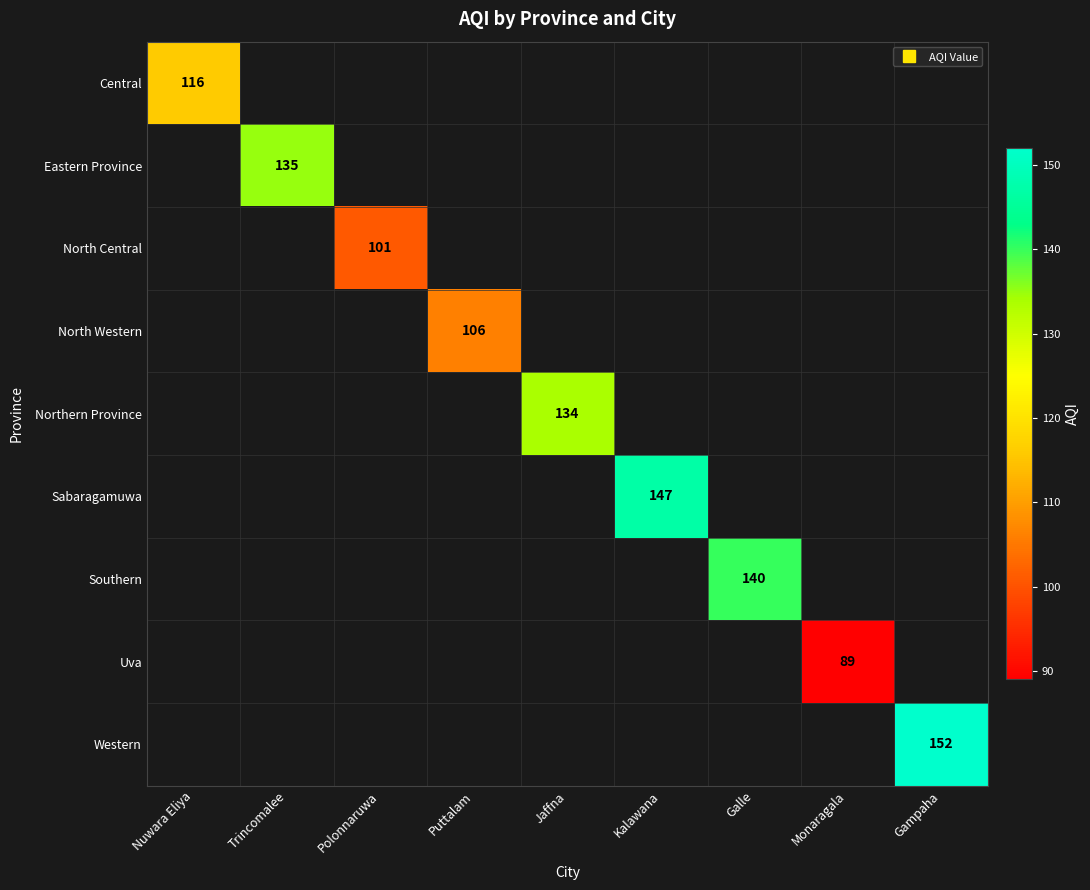

How many values in Eastern Province are above zero?

1